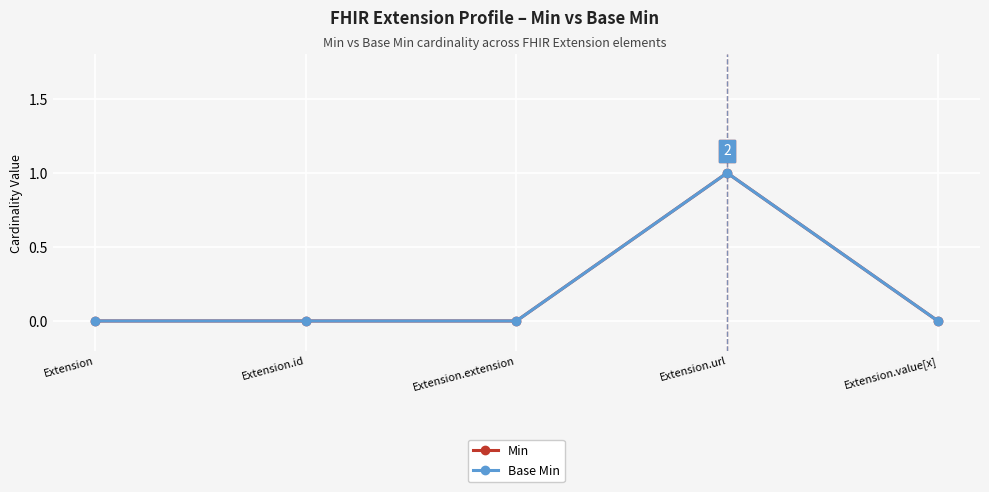

How many lines are shown in the chart?

2